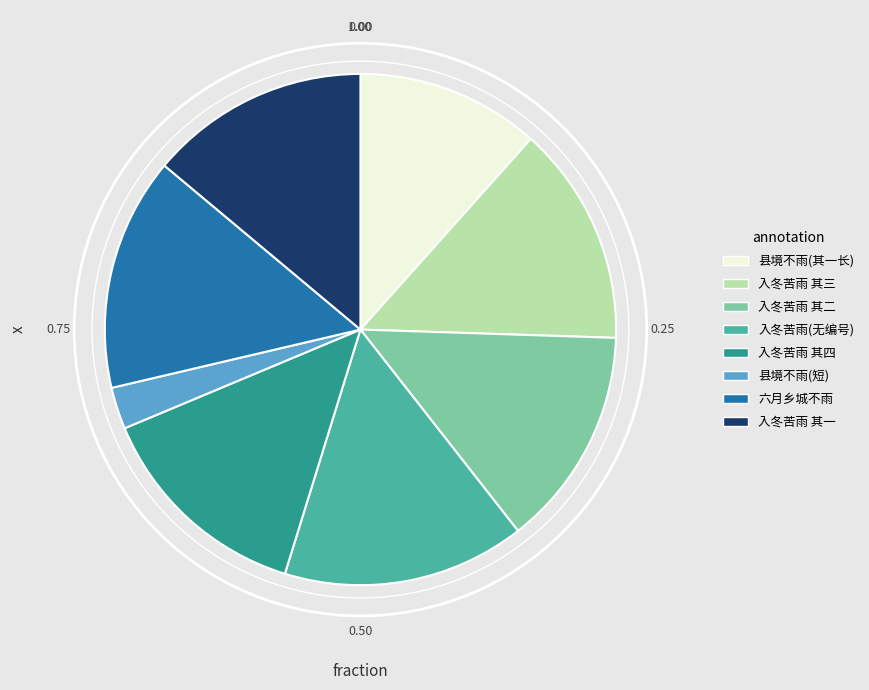

Does 县境不雨(短) account for over 50% of the chart?

No